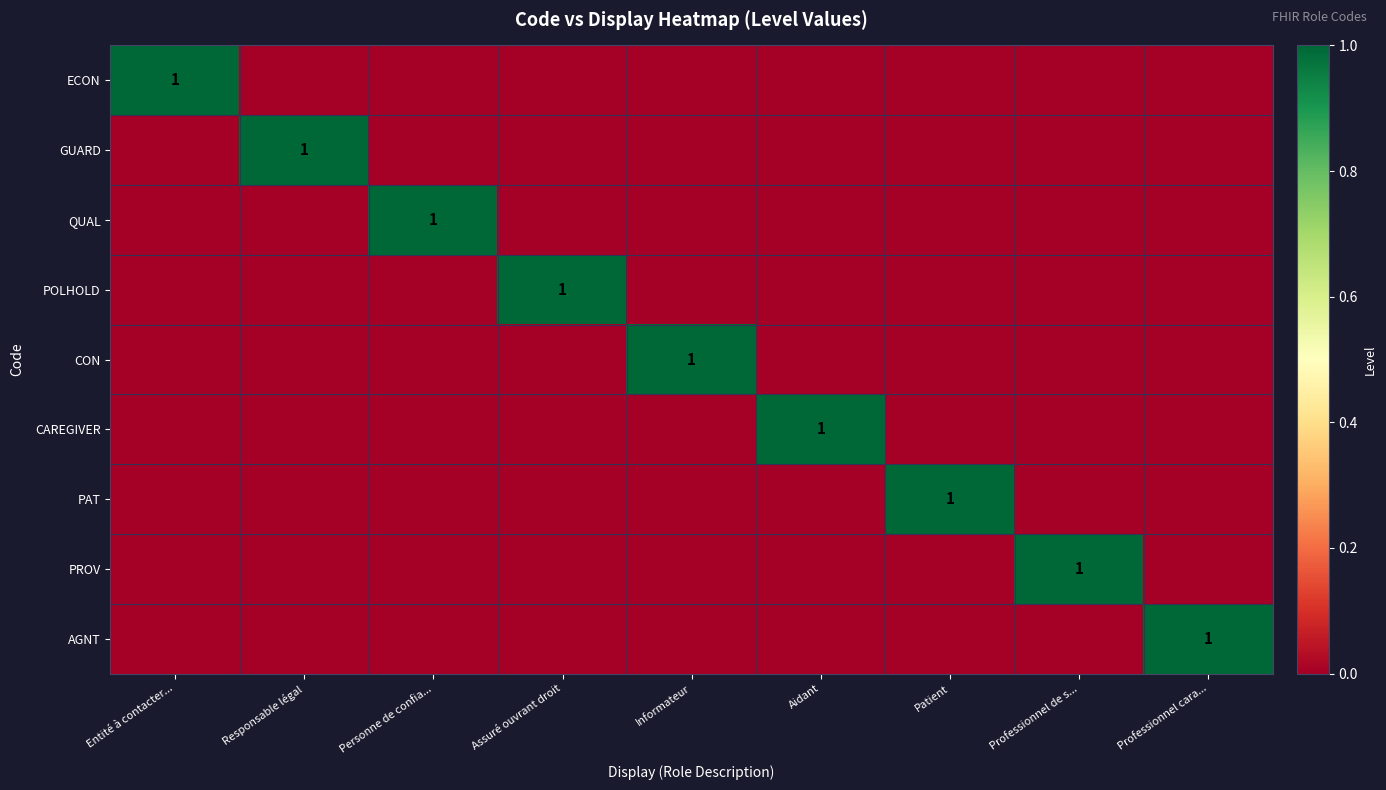

What is the difference between the highest and lowest values at Responsable légal?

1